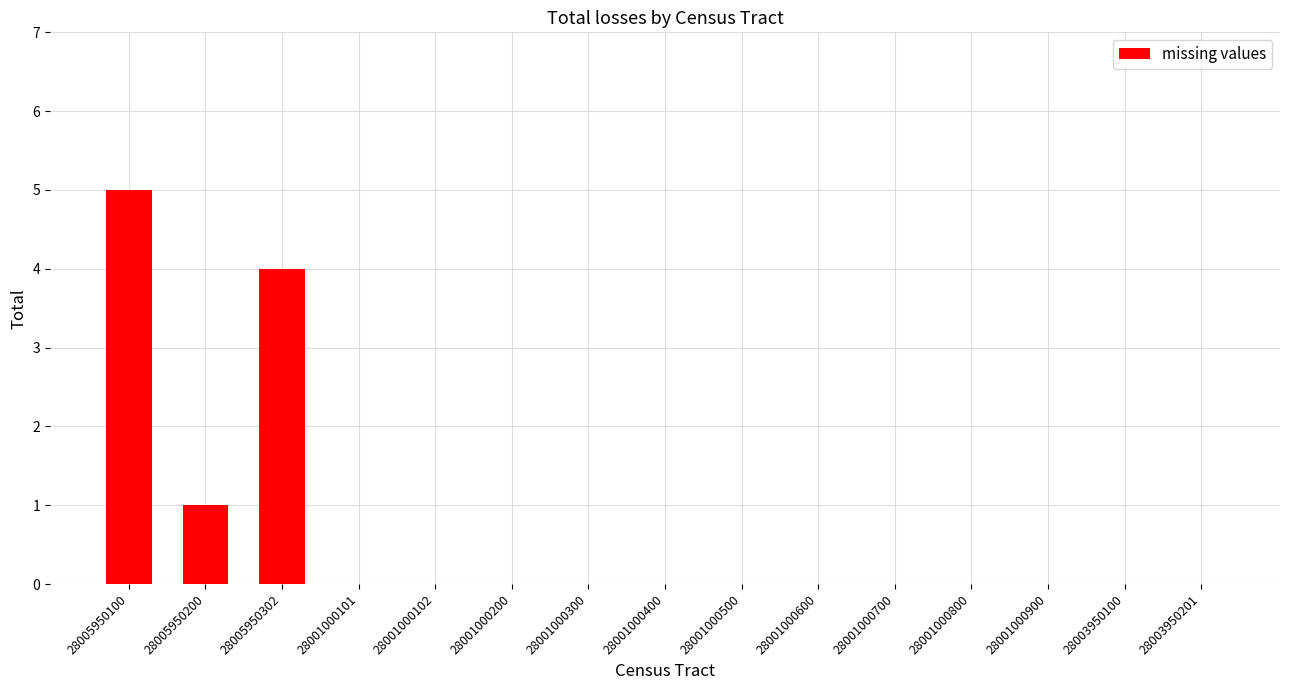

At which label is the value closest to 2?

28005950200